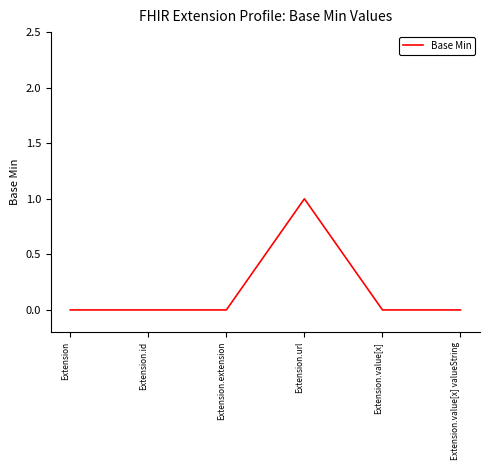

Which category has the highest value across all series?

Extension.url